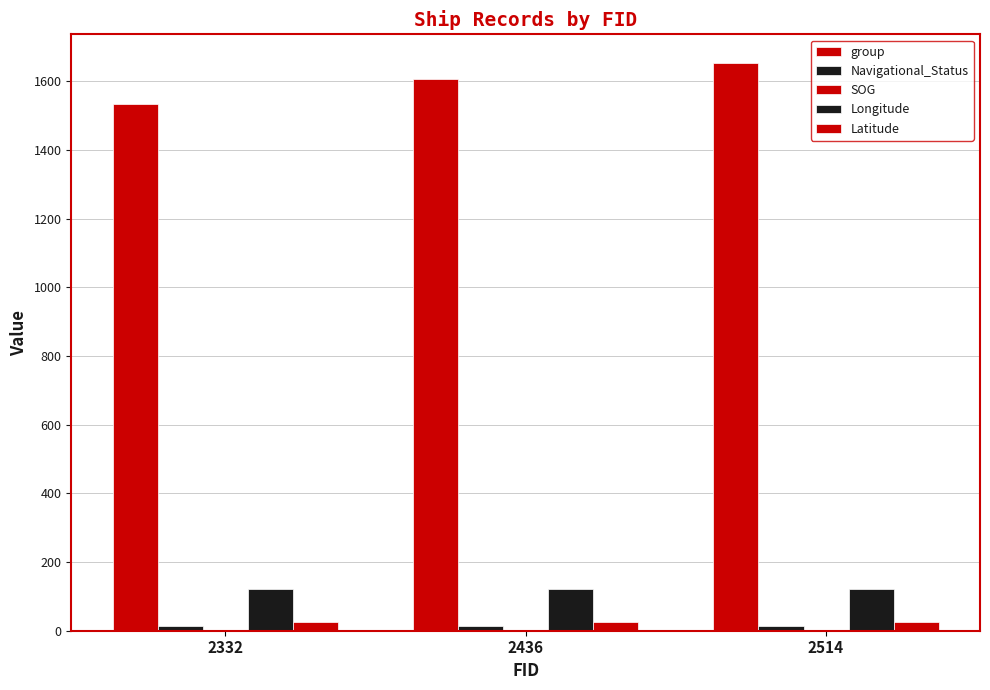

How many bars are there in total?

12